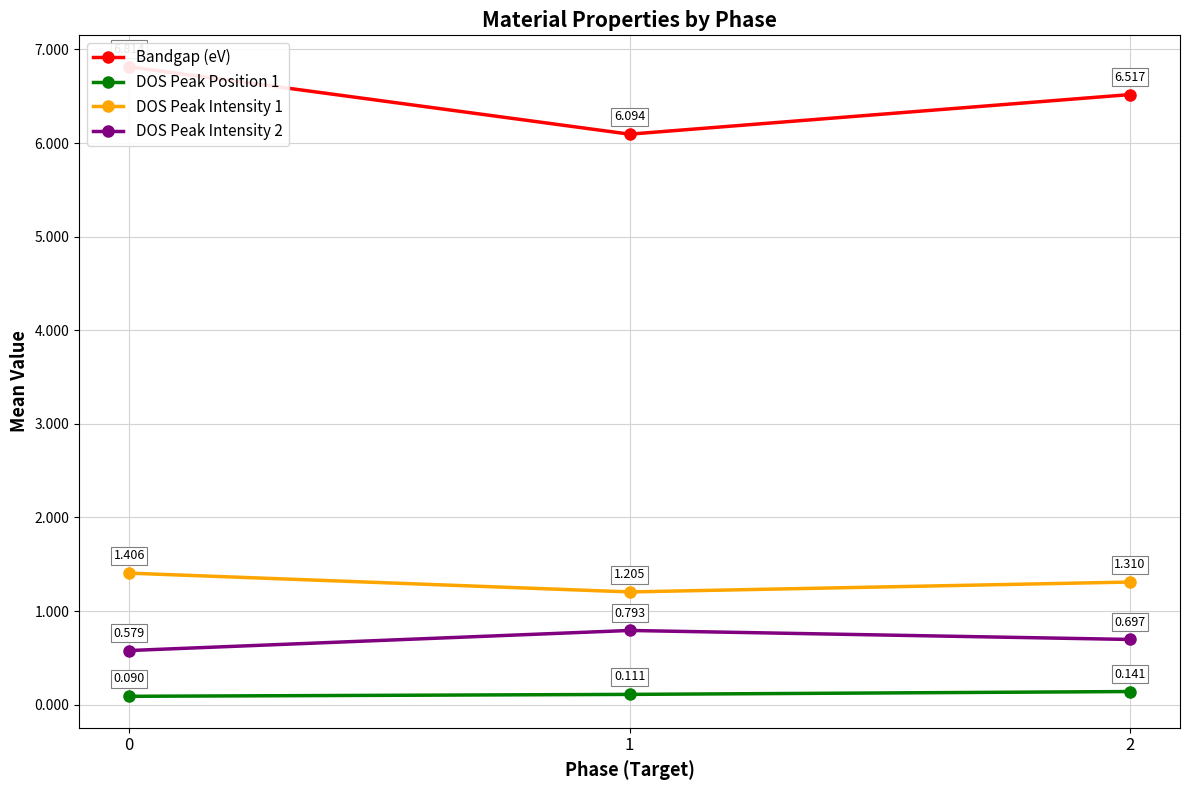

Rank the series by their maximum value, from highest to lowest.

Bandgap (eV), DOS Peak Intensity 1, DOS Peak Intensity 2, DOS Peak Position 1